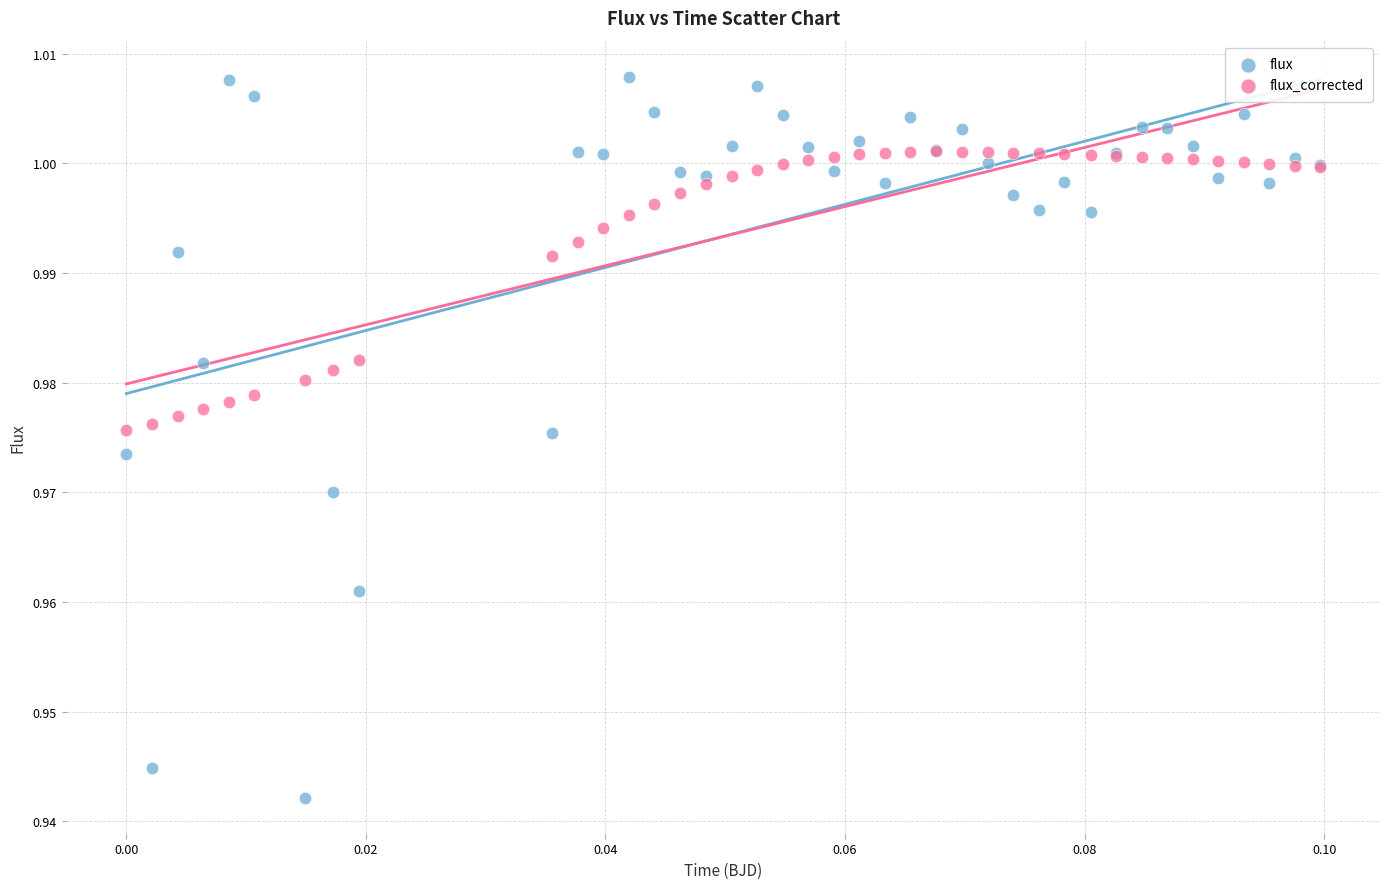

What are all the series names shown in the legend?

flux, flux_corrected